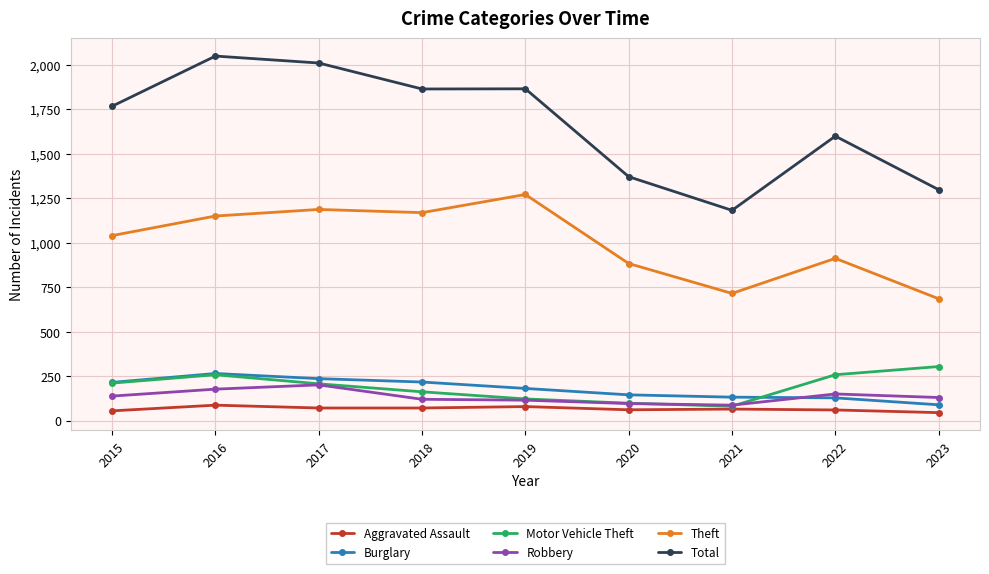

How many lines are shown in the chart?

6